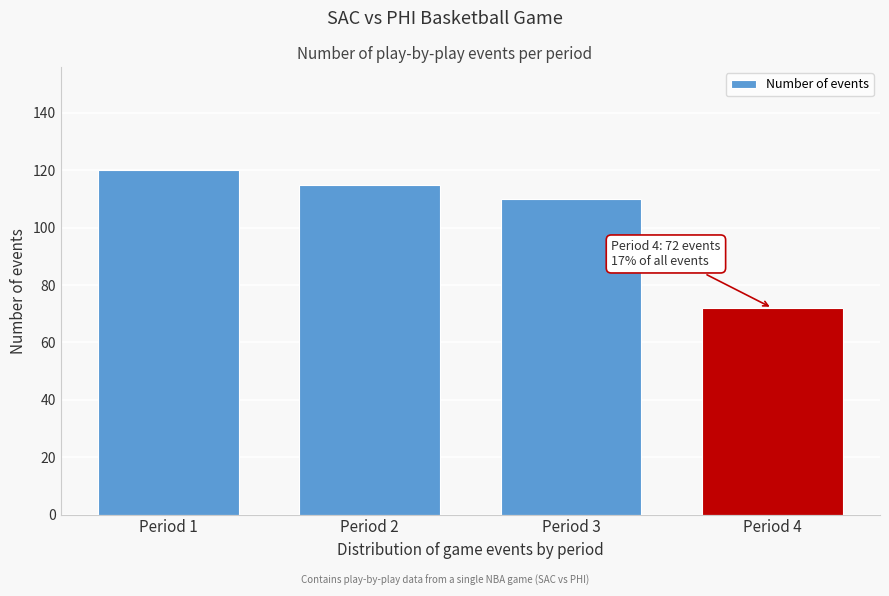

Reading right to left, transcribe all the data shown in this chart.

Period 4=72	Period 3=110	Period 2=115	Period 1=120